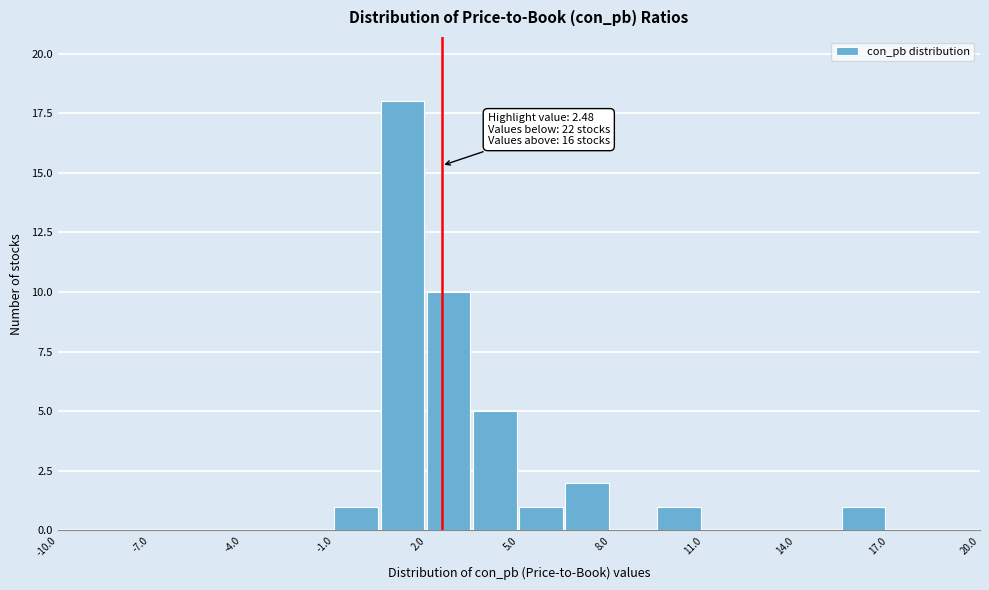

Around what value on the x-axis is the tallest bar? Give the approximate position of its centre, as read against the axis.

1.0